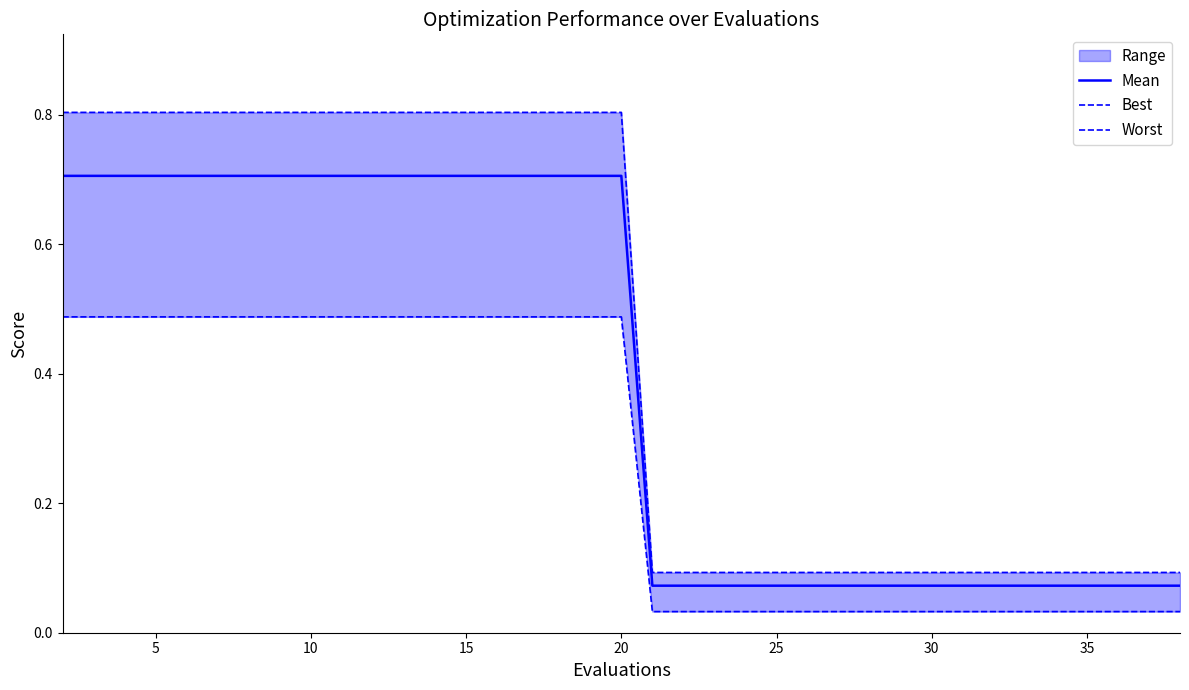

What is the highest value of the Mean series?

0.7